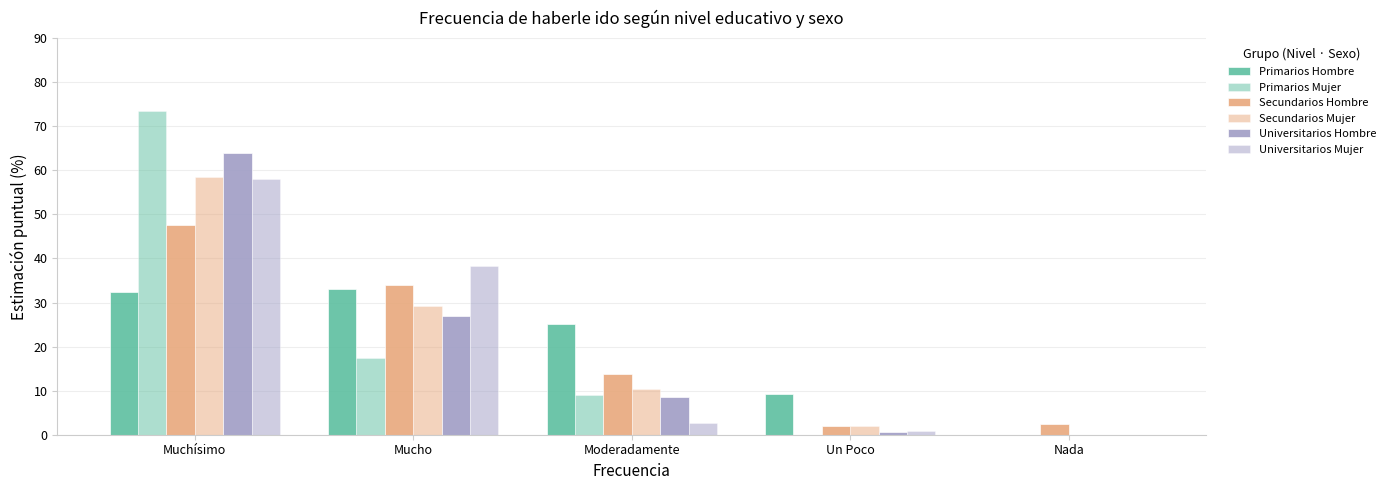

What is the label of the 1st bar from the left?

Muchísimo